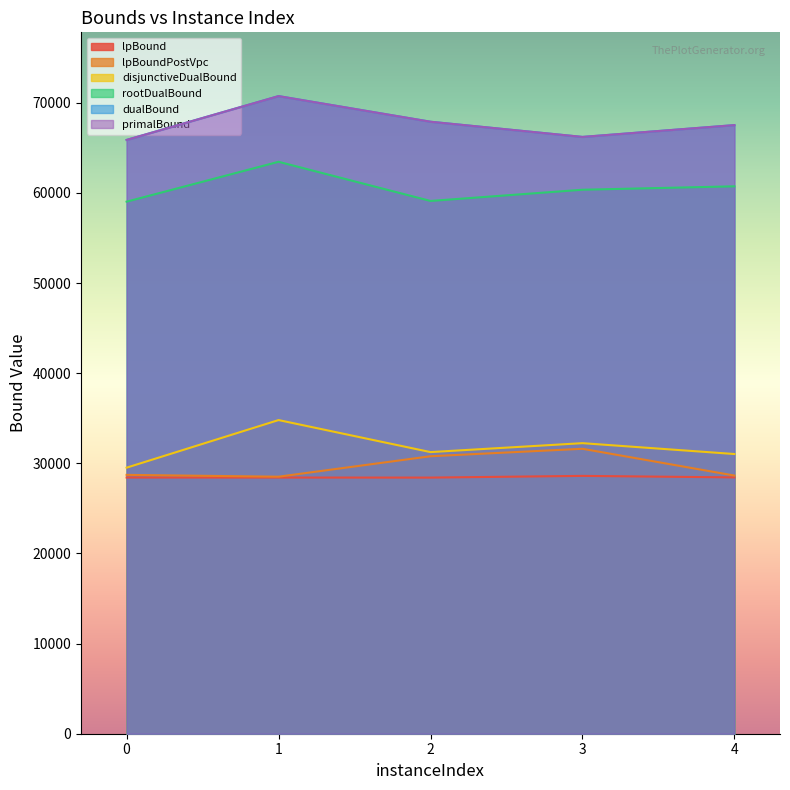

What is the sum of the primalBound values at 4 and 1?

138281.0